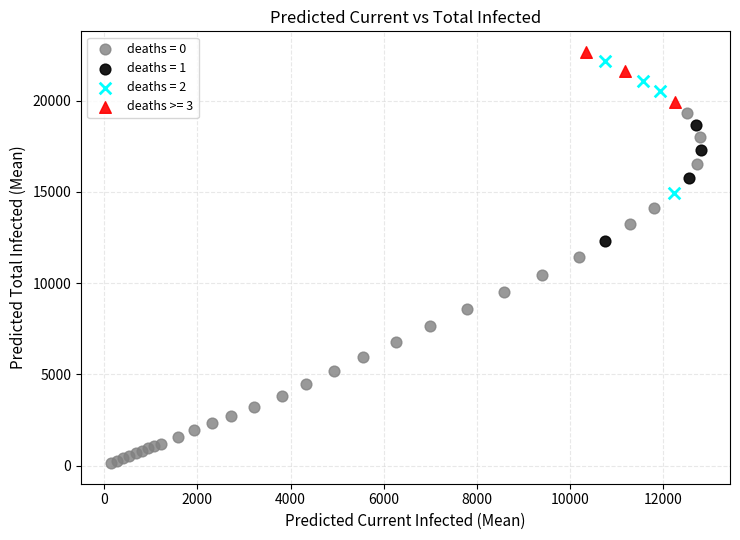

Which series contains the lowest Y value?

deaths = 0